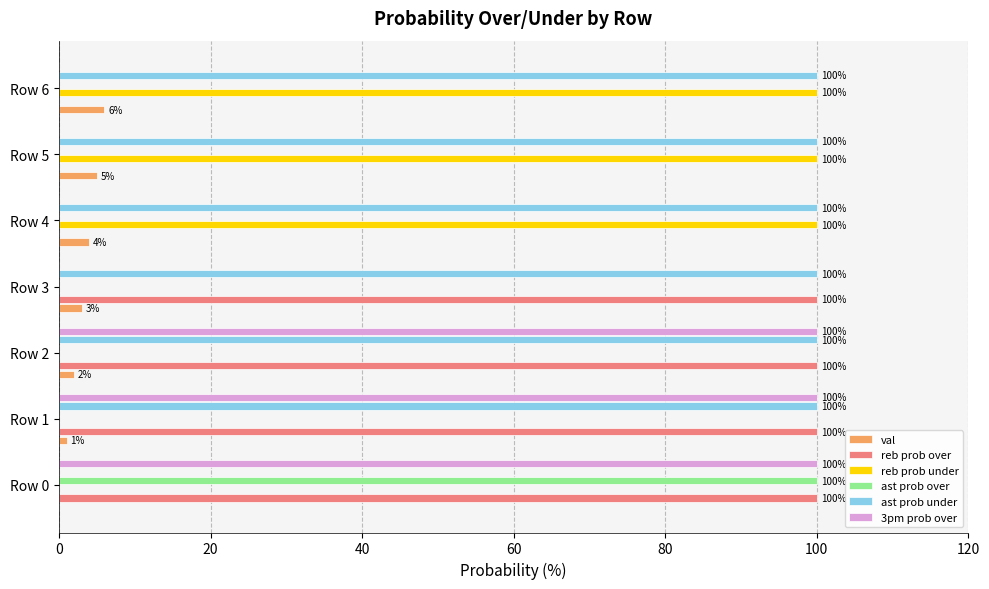

What is the sum of the val values at Row 2 and Row 4?

6